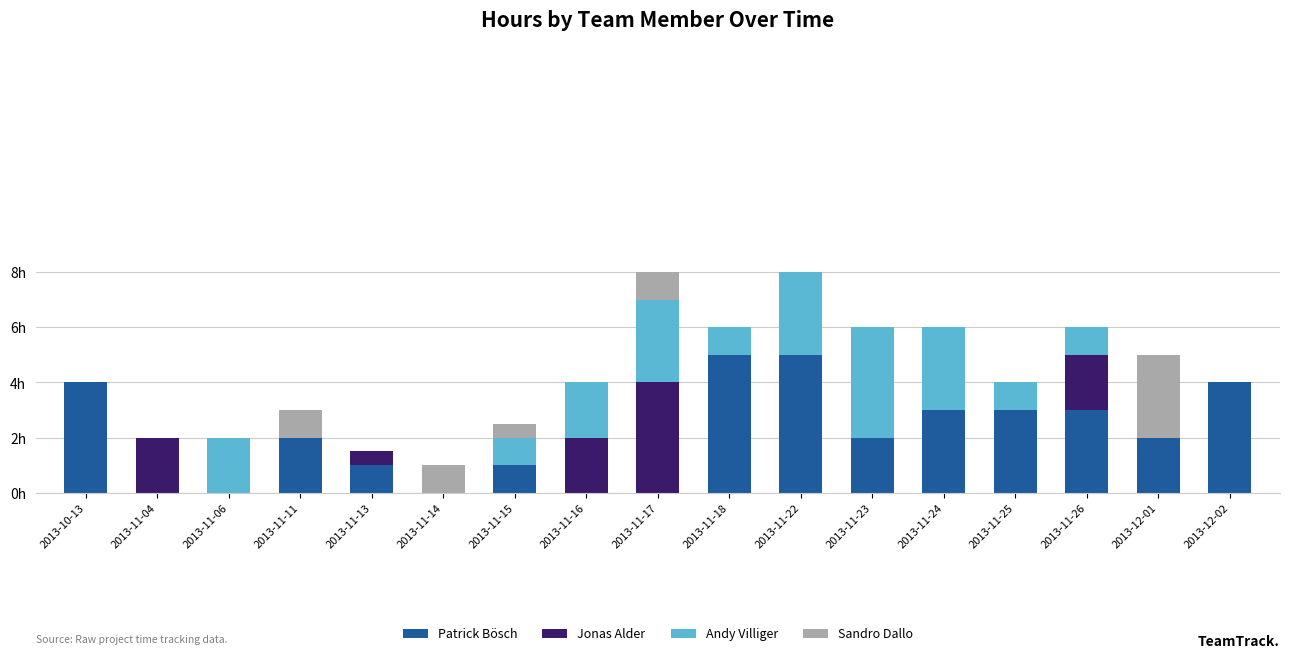

Between 2013-10-13 and 2013-11-18, which series saw the biggest shift?

Patrick Bösch